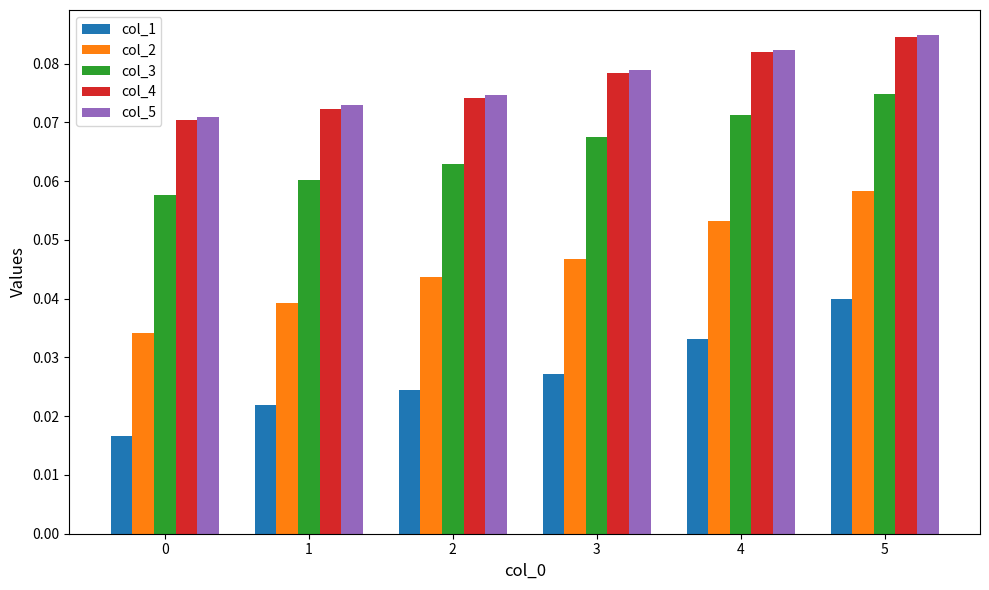

Is the value of col_2 at 3 greater than the value of col_1 at 2?

Yes